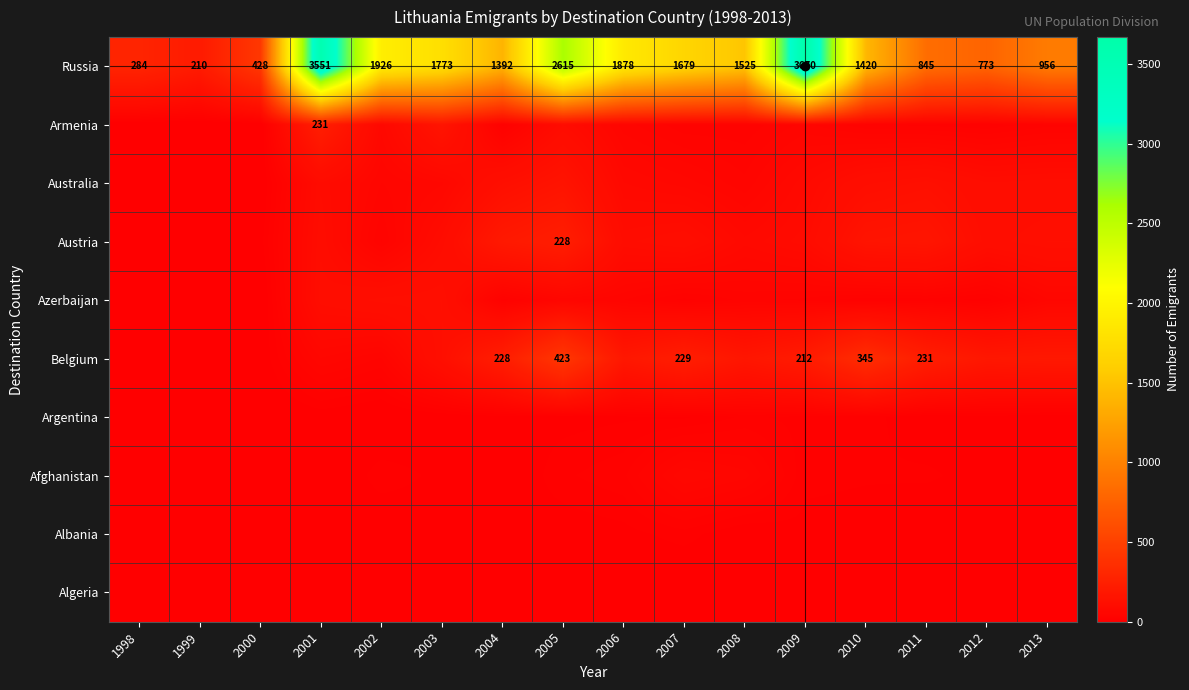

What is the difference between the highest and lowest values at 1998?

284